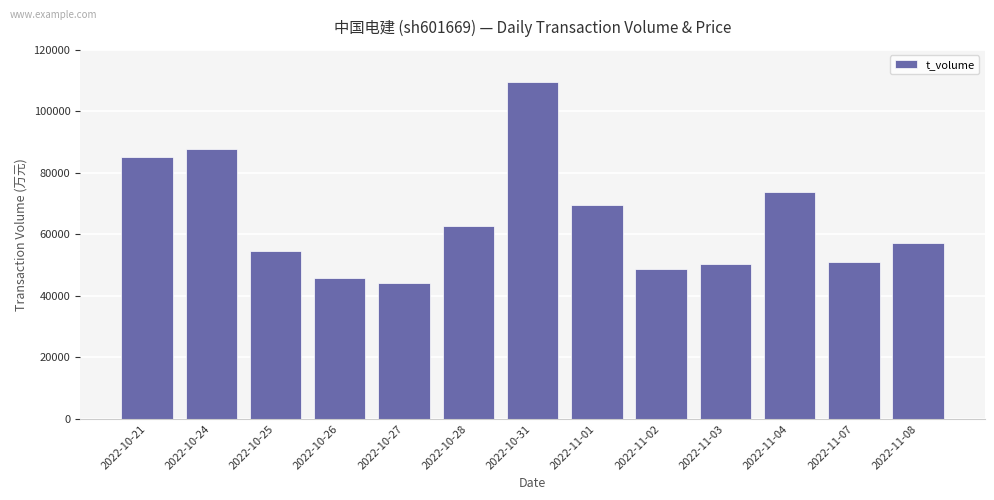

What is the sum of the values at 2022-11-01 and 2022-11-04?

143442